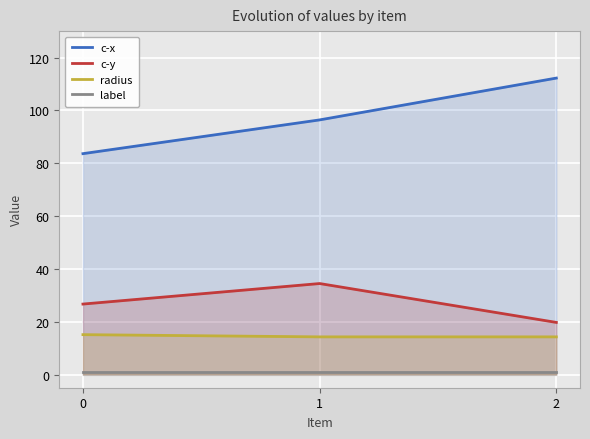

Which category has the highest value across all series?

2